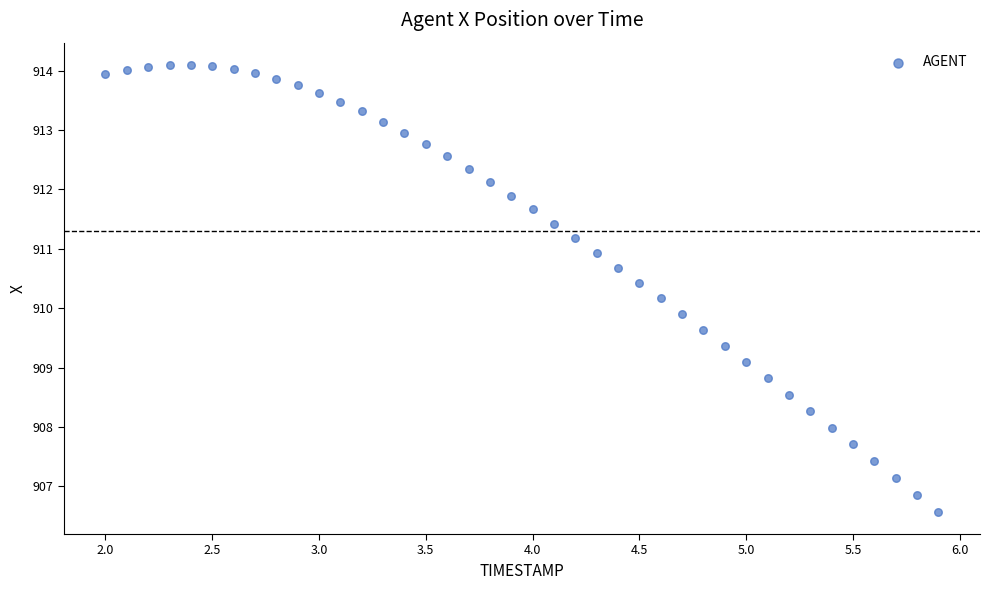

What is the range of Y values (max minus min)?

7.5